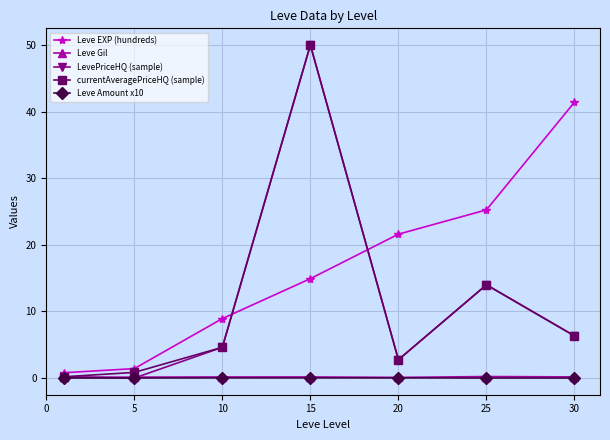

True or false: Leve EXP (hundreds) has more than 1 points higher than both neighbors.

False